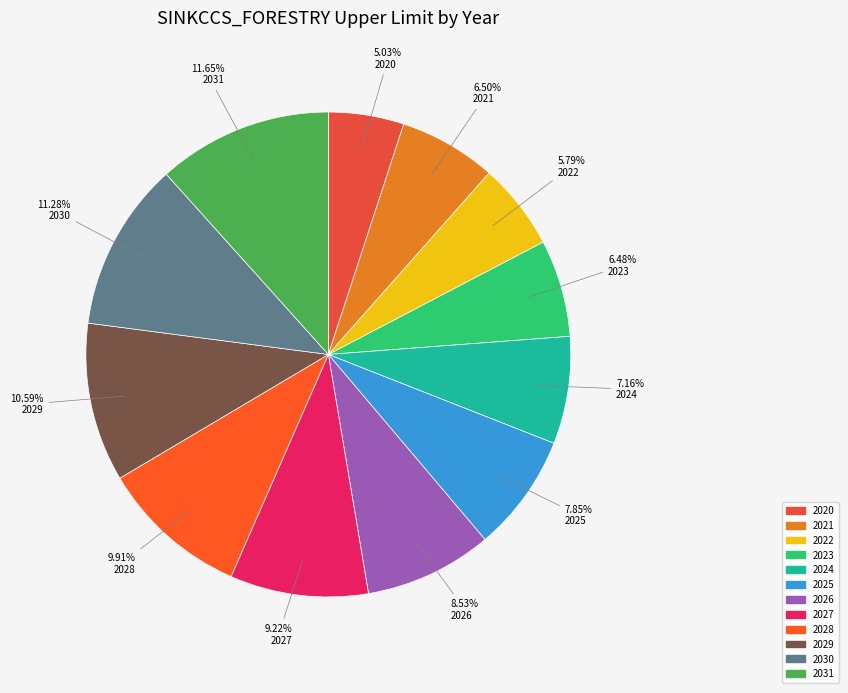

How many slices are in this pie chart?

12